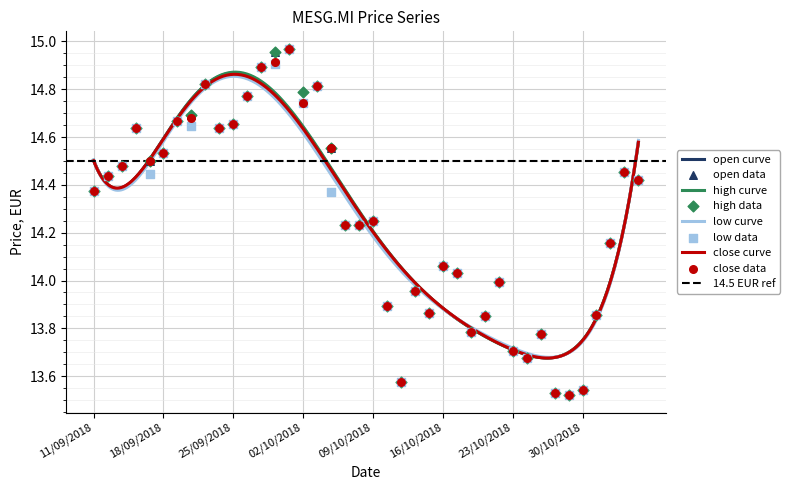

Is the value of close at 19/09/2018 greater than the value of low at 25/09/2018?

Yes